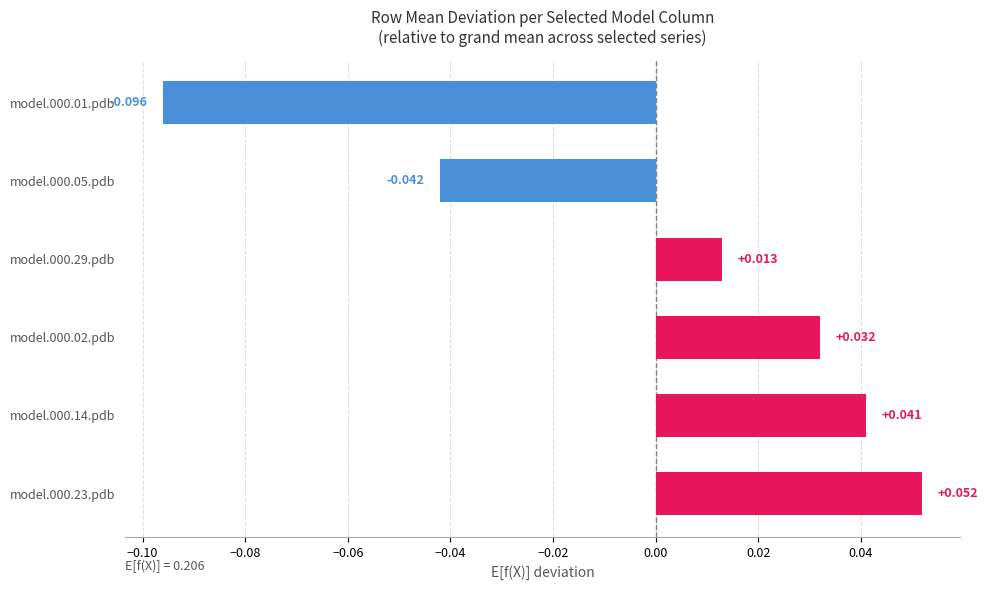

Are the bars horizontal?

Yes